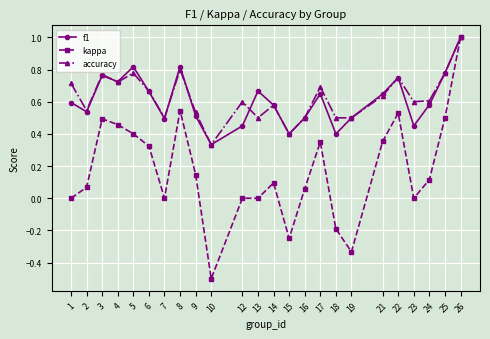

Where is f1 nearest to the value 0?

10